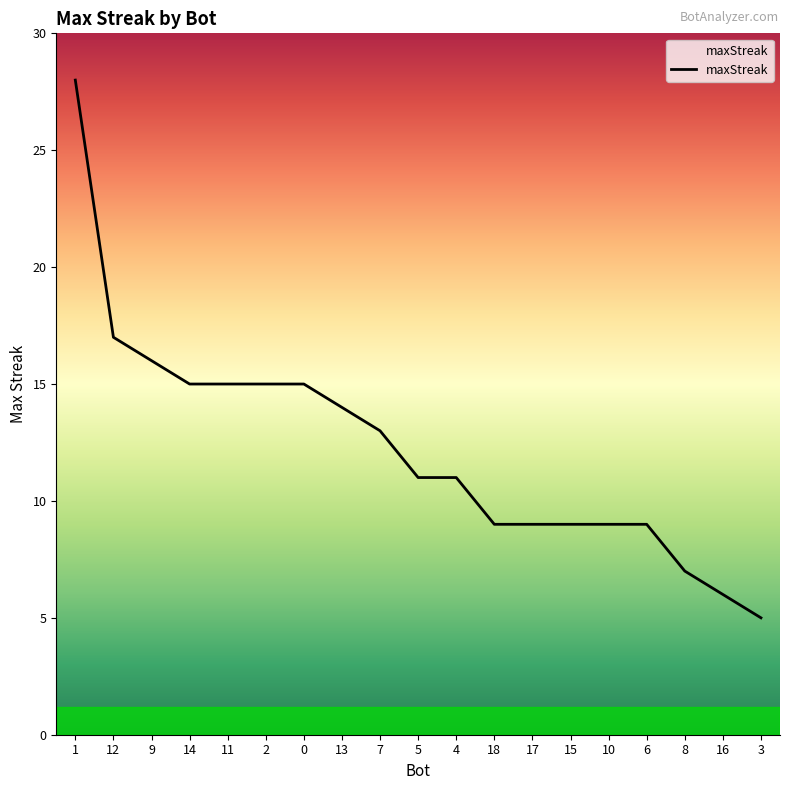

True or false: the data shows 9 at 10.

True